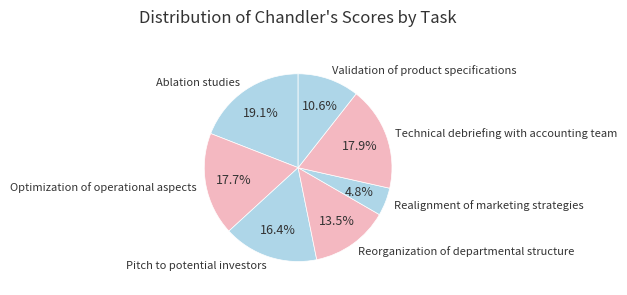

How many slices are in this pie chart?

7